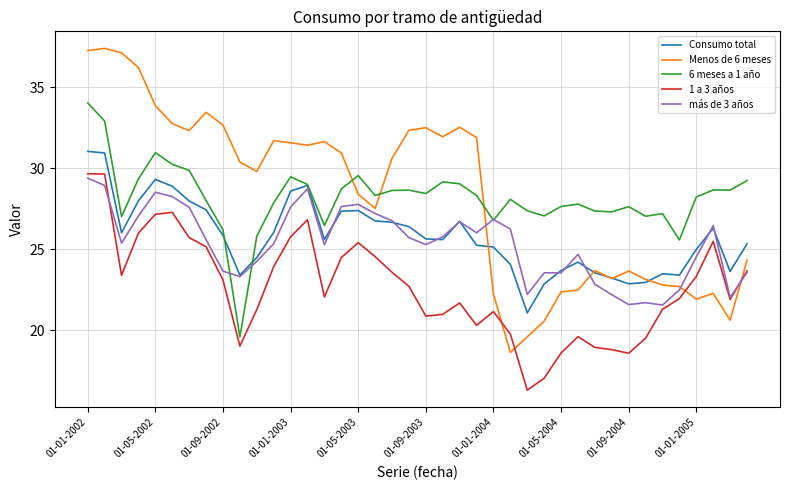

Which series has the largest range (max minus min)?

Menos de 6 meses